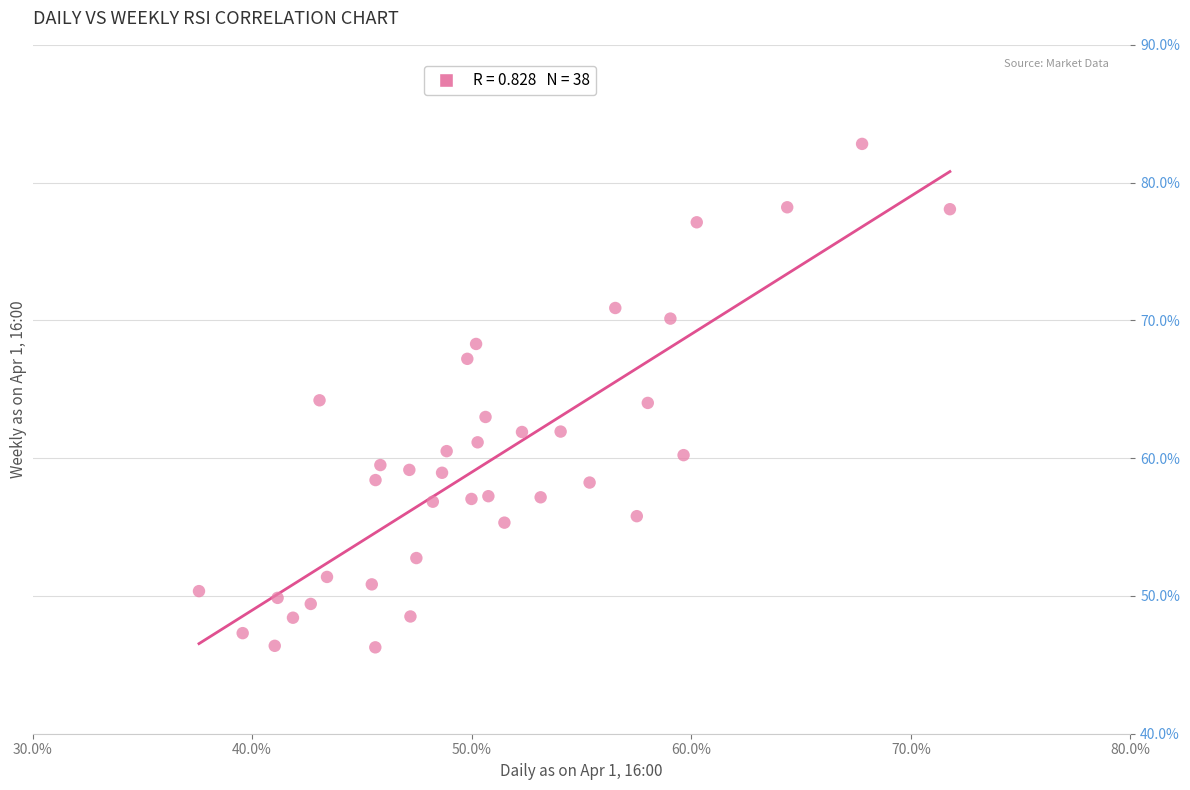

What is the range of X values (max minus min)?

34.2